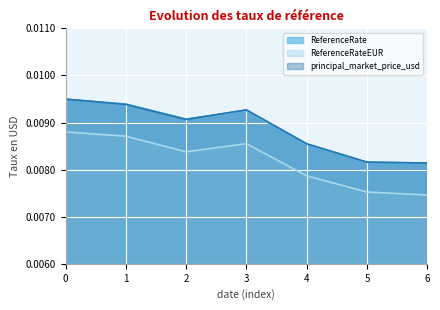

True or false: principal_market_price_usd and ReferenceRate intersect in this chart.

True